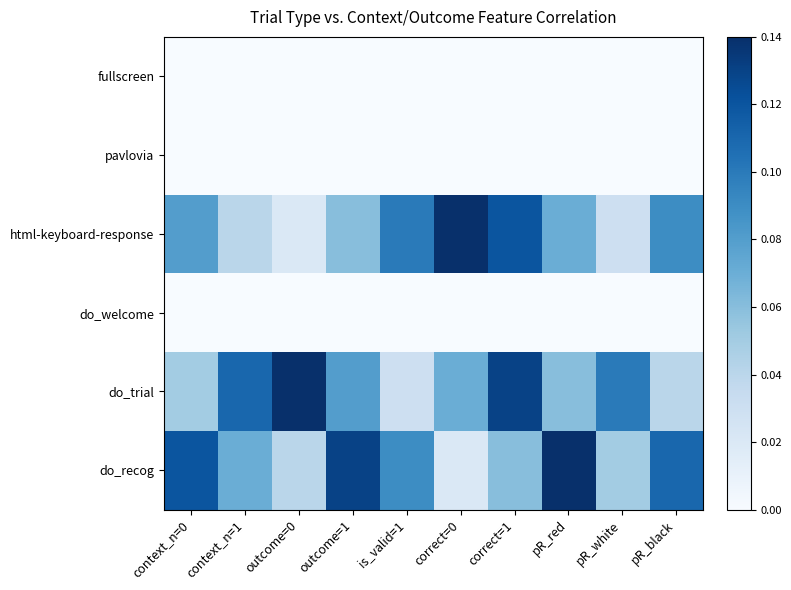

Between correct=1 and pR_white, which series saw the biggest shift?

html-keyboard-response